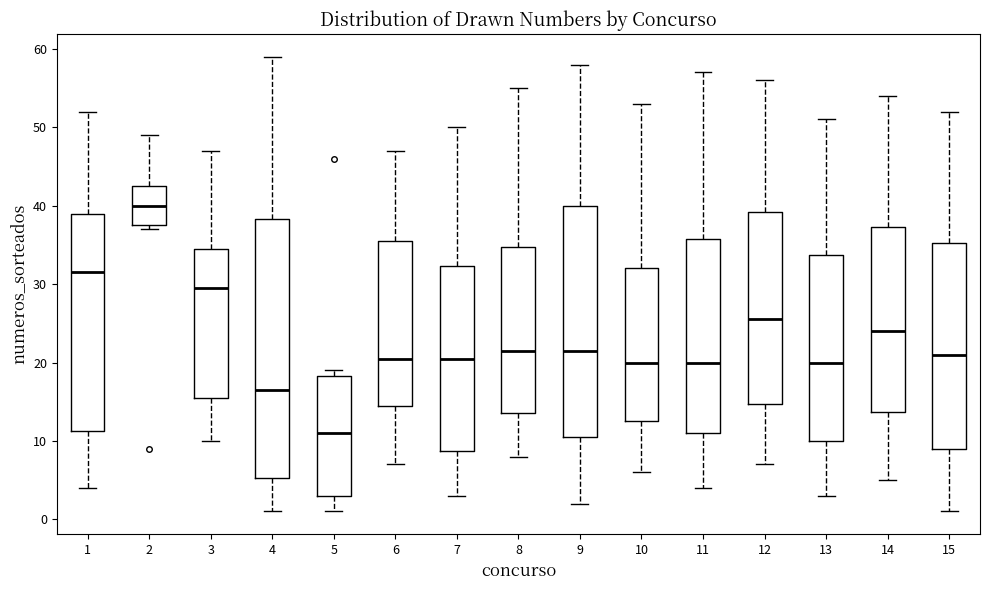

Reading left to right, read every box against the y-axis: the position of its median line, the range the box covers, and the ends of its whiskers. The values are not printed on the chart, so give them approximately, as read against the axis.

1: median 32, box 11 to 39, whiskers 4 to 52
2: median 40, box 38 to 43, whiskers 37 to 49
3: median 30, box 16 to 35, whiskers 10 to 47
4: median 17, box 5 to 38, whiskers 1 to 59
5: median 11, box 3 to 18, whiskers 1 to 19
6: median 21, box 15 to 36, whiskers 7 to 47
7: median 21, box 9 to 32, whiskers 3 to 50
8: median 22, box 14 to 35, whiskers 8 to 55
9: median 22, box 11 to 40, whiskers 2 to 58
10: median 20, box 13 to 32, whiskers 6 to 53
11: median 20, box 11 to 36, whiskers 4 to 57
12: median 26, box 15 to 39, whiskers 7 to 56
13: median 20, box 10 to 34, whiskers 3 to 51
14: median 24, box 14 to 37, whiskers 5 to 54
15: median 21, box 9 to 35, whiskers 1 to 52